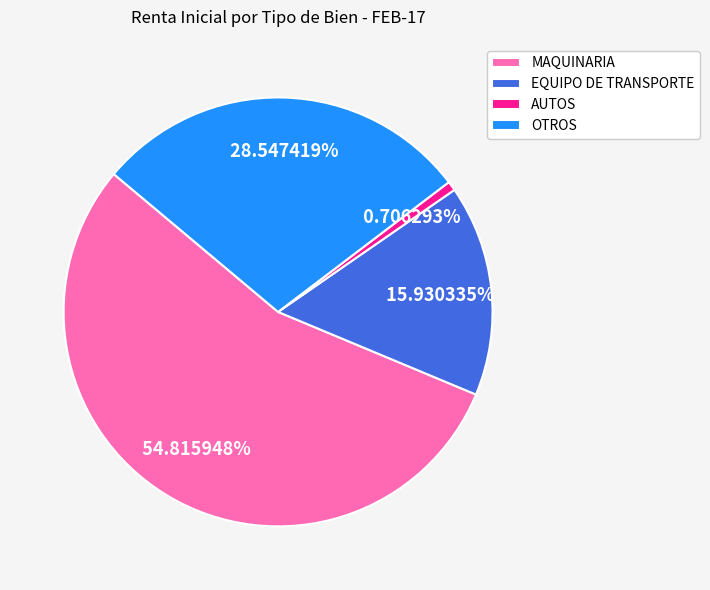

Is the sum of AUTOS and EQUIPO DE TRANSPORTE greater than half?

No